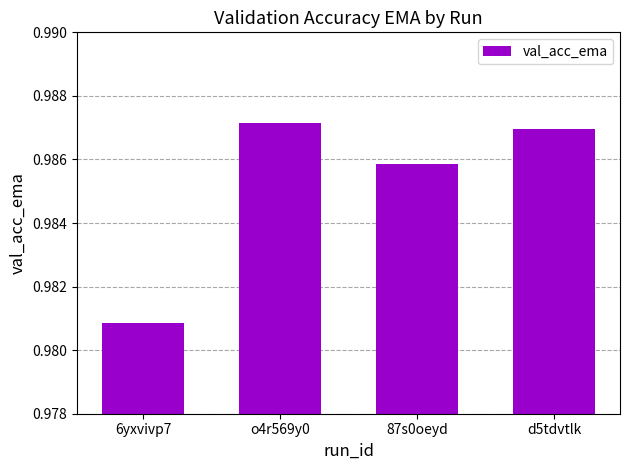

Count the values in the range 0 to 1.

4